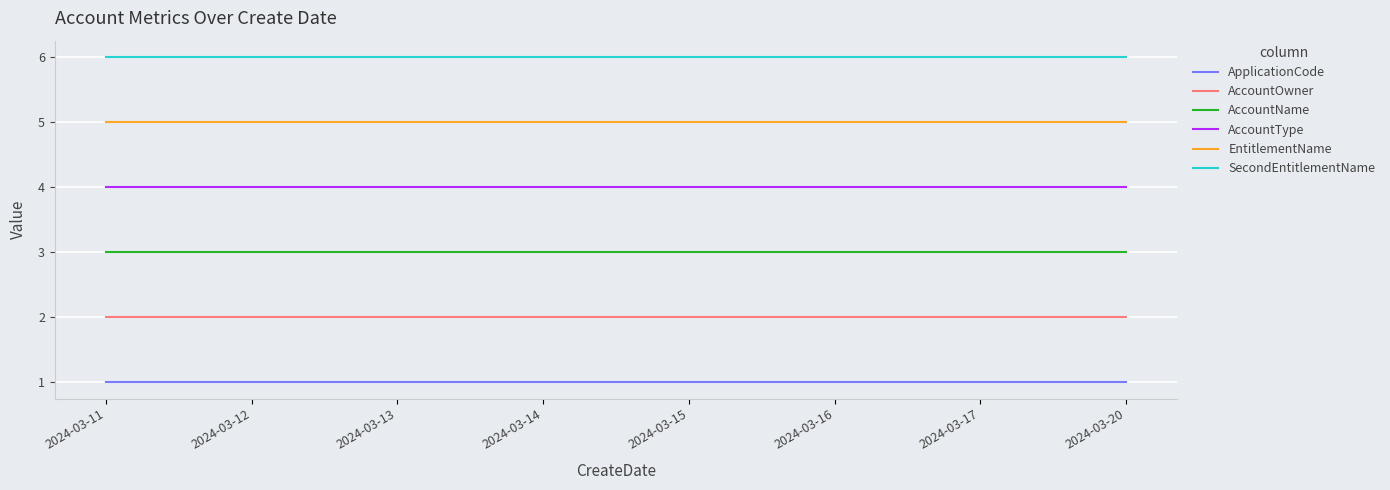

List the series in order of their peak value, highest first.

SecondEntitlementName, EntitlementName, AccountType, AccountName, AccountOwner, ApplicationCode